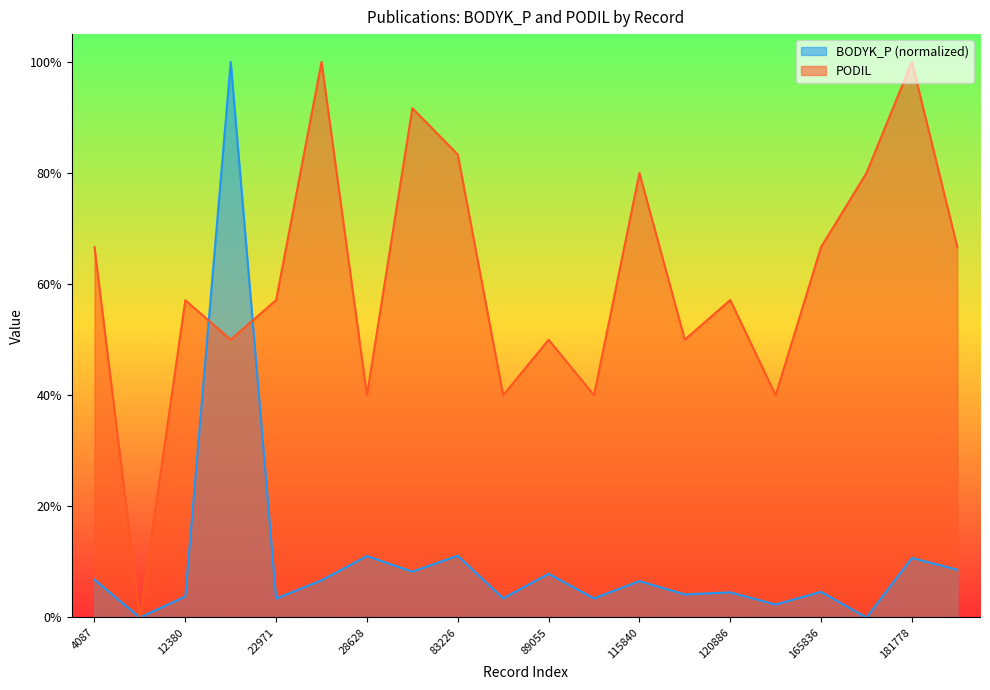

Rank the categories by PODIL value from highest to lowest.

23411, 181778, 80045, 83226, 115840, 167209, 4087, 165836, 190046, 22971, 120886, 12380, 13451, 89055, 116343, 28628, 84491, 93542, 148823, 6597